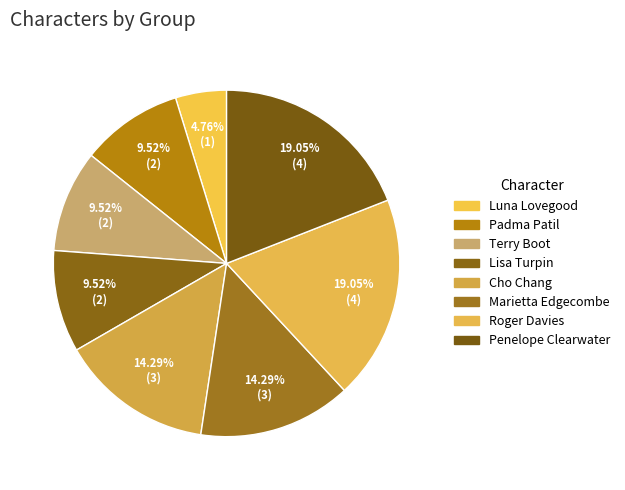

To the nearest percent, what percentage of the pie is Penelope Clearwater?

19%